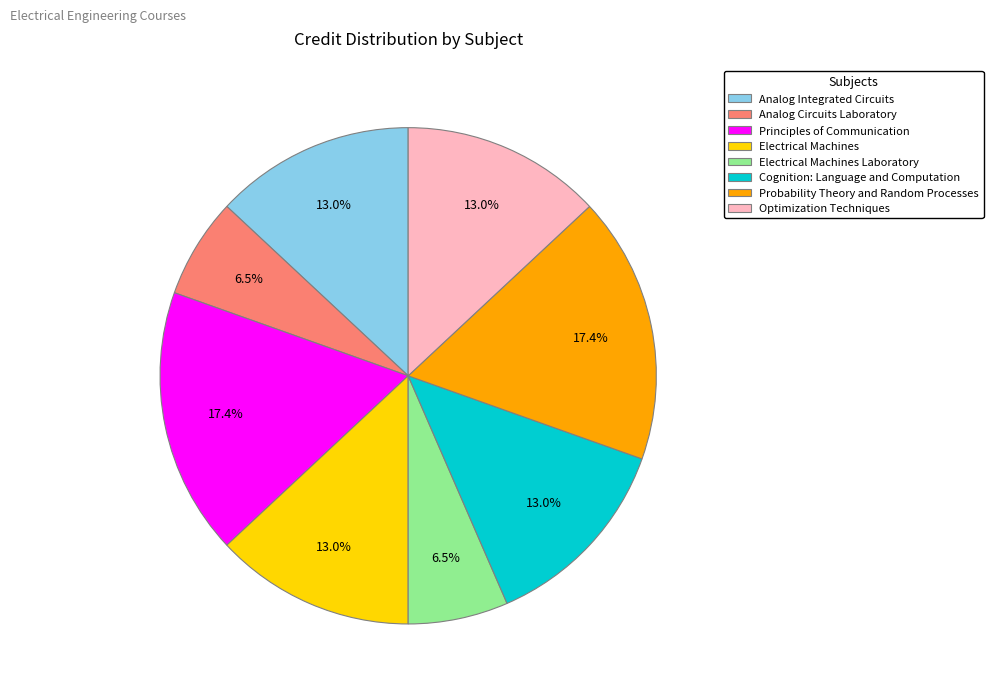

Does Analog Circuits Laboratory represent more than half of the total?

No